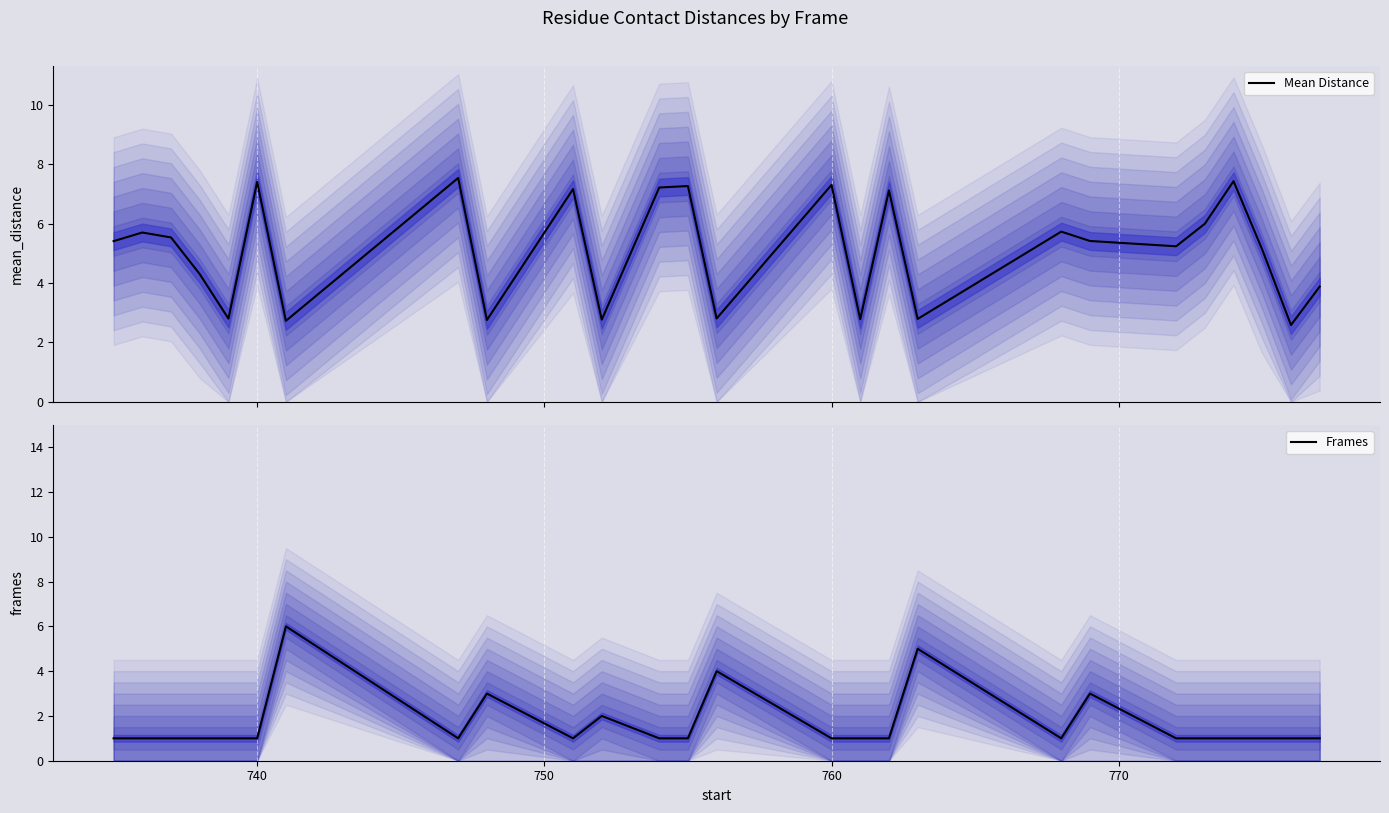

What is the lowest value of the Mean Distance series?

2.6